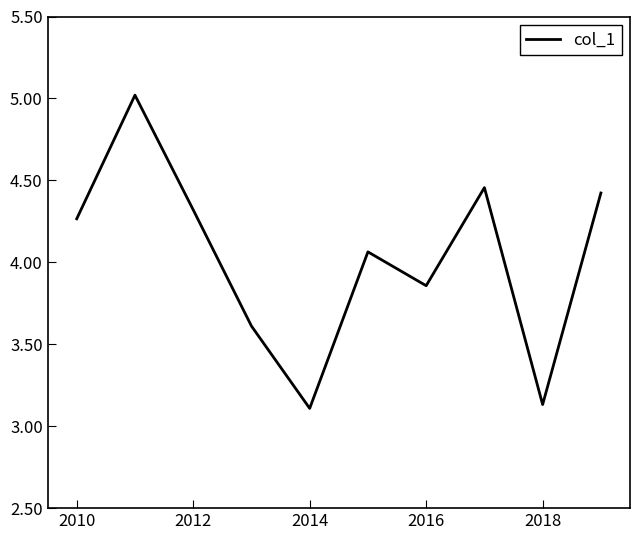

What is the change in value from 2010 to 2018?

-1.1